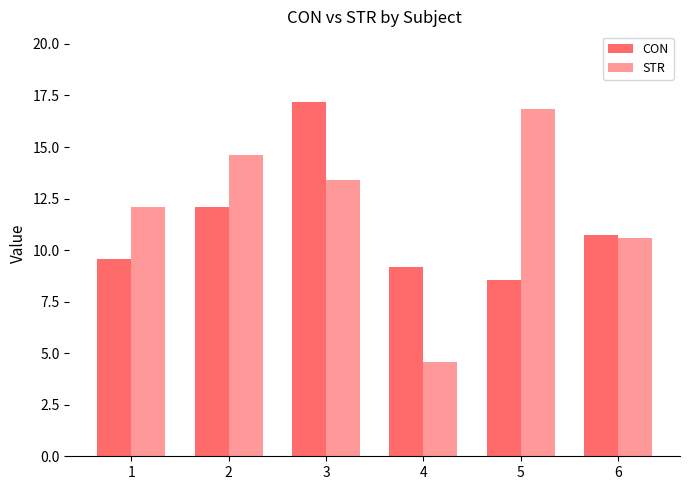

At how many categories does at least one series exceed 9?

6